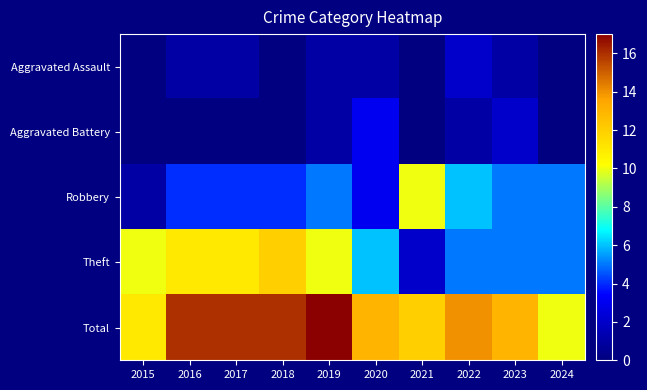

What is the total value across all series at 2020?

26